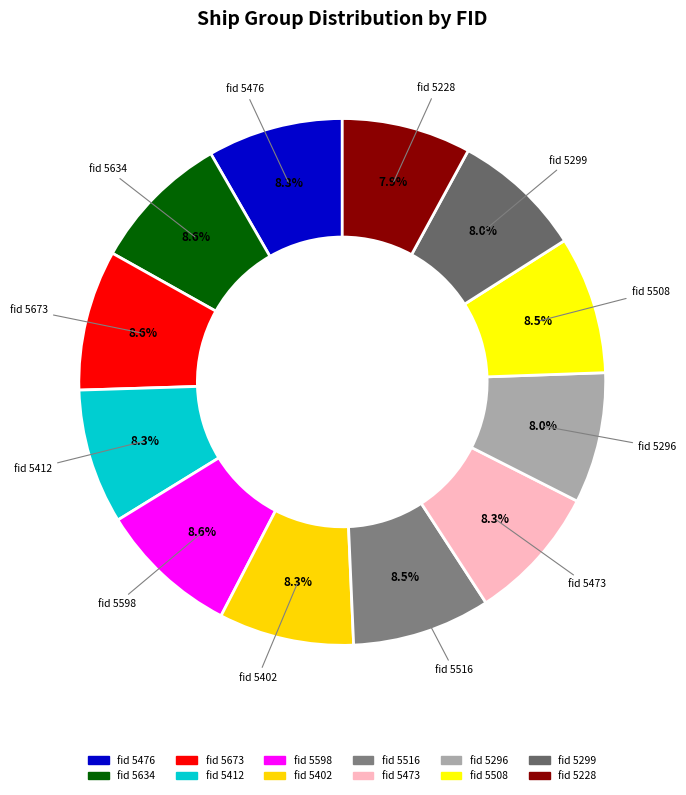

Count the number of slices in the pie.

12